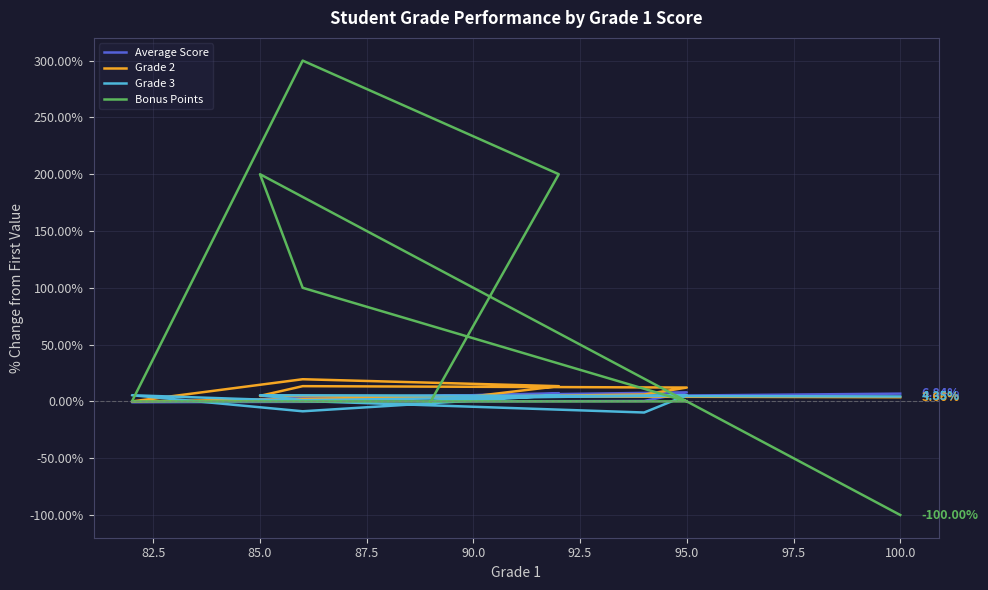

How many interior local peaks does the Average Score series have?

2